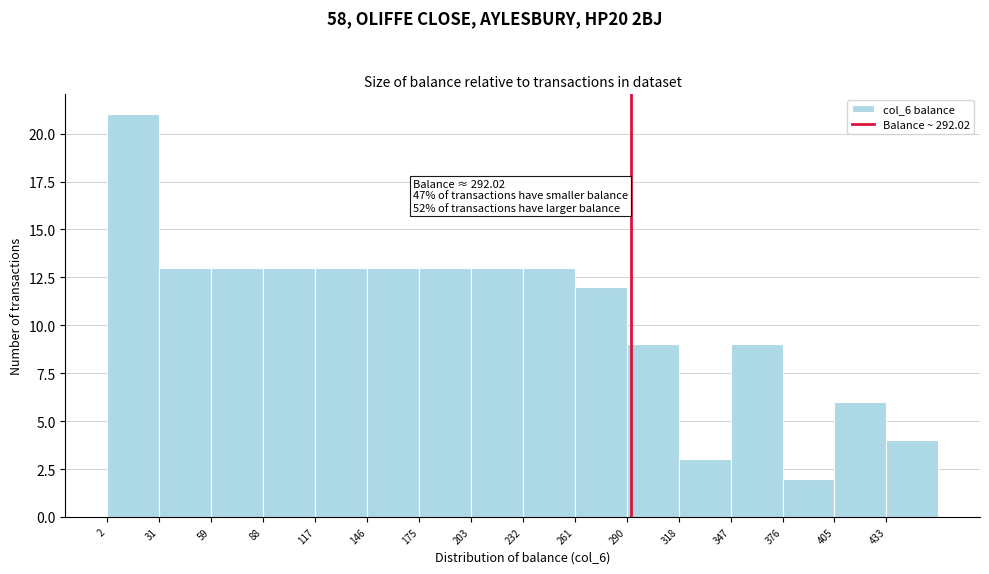

Over which range of the x-axis is the bar tallest?

0 to 30